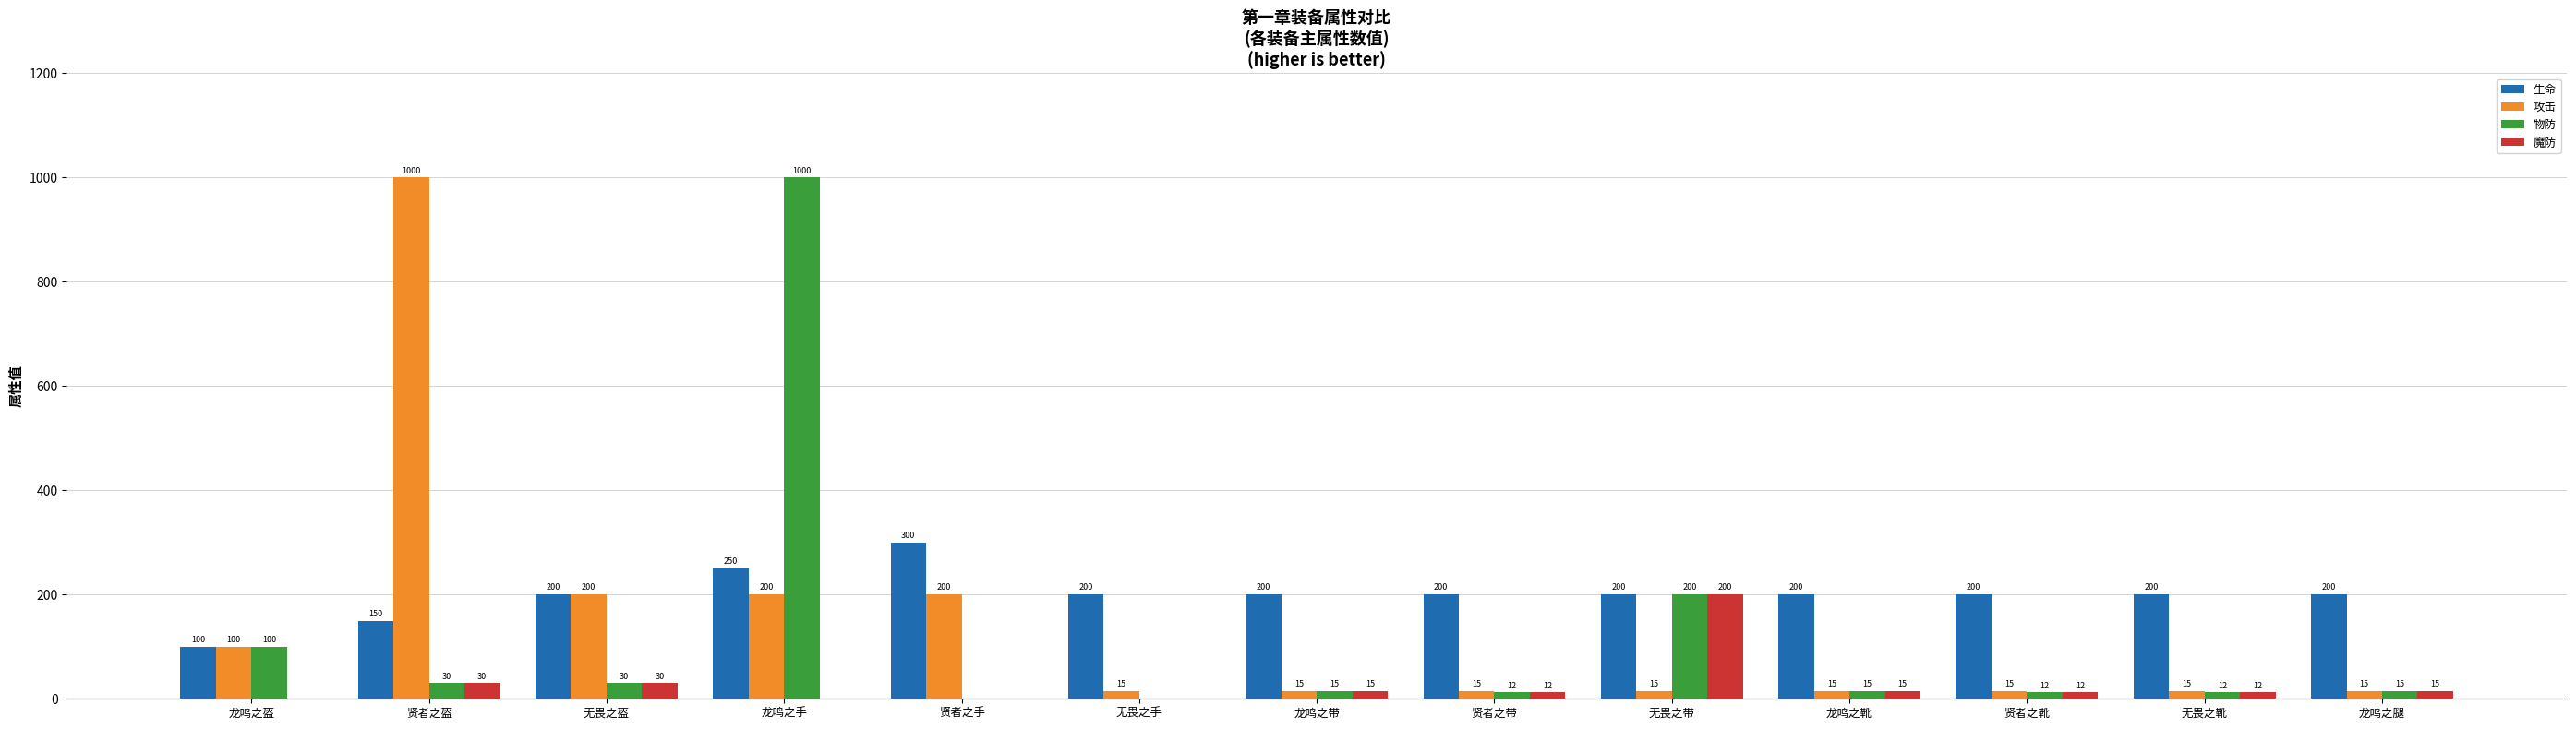

At which category is the sum across all series the highest?

龙鸣之手